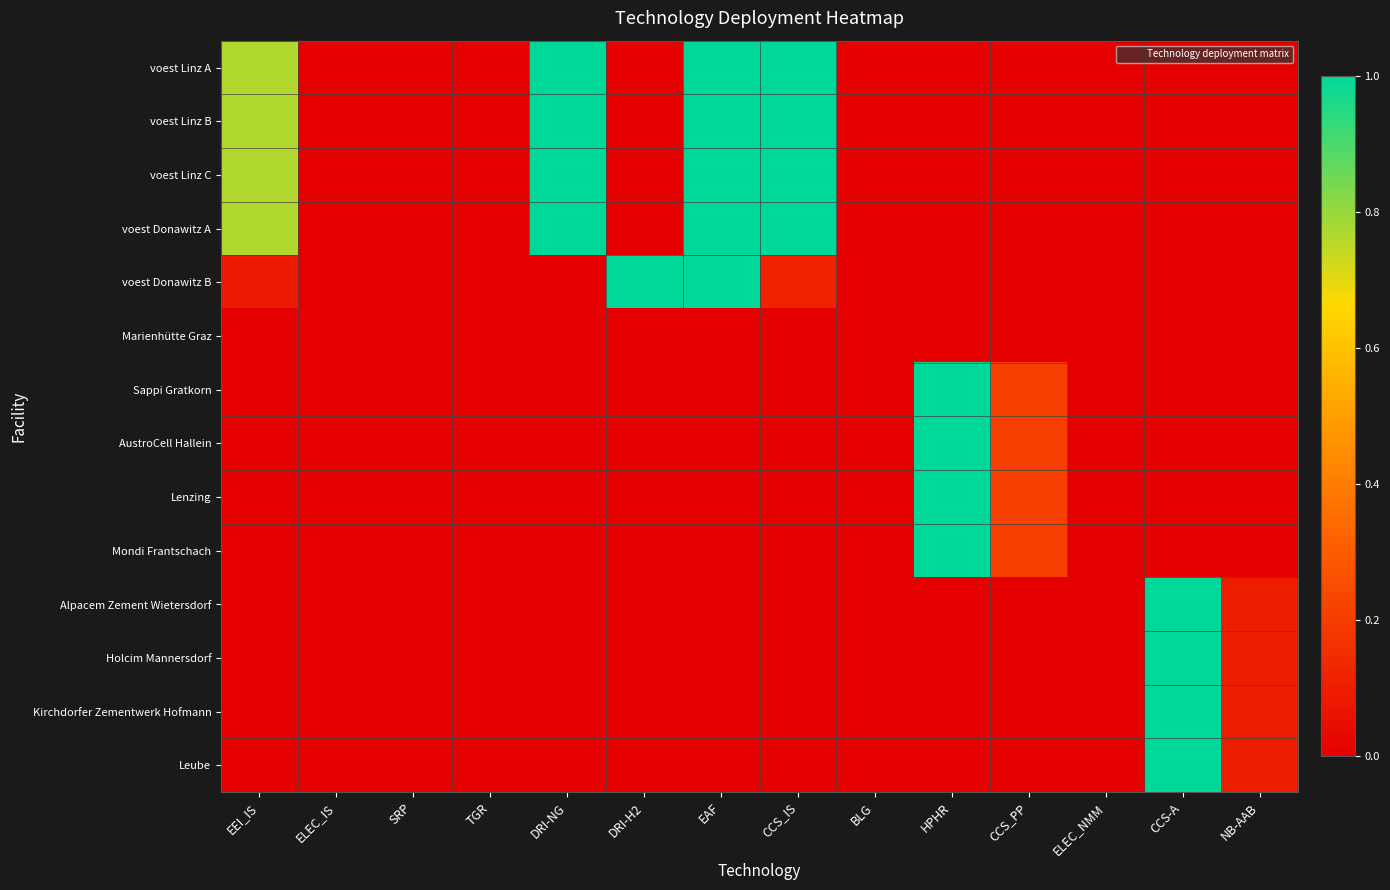

At how many categories does at least one series exceed 0?

9